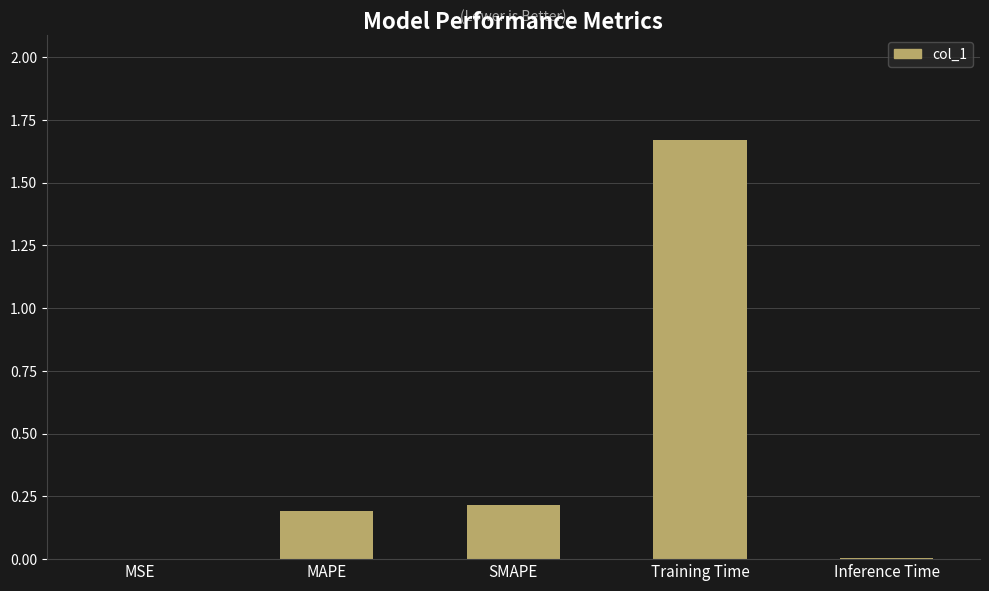

The chart shows a value of 0.0 at MSE. True or false?

True